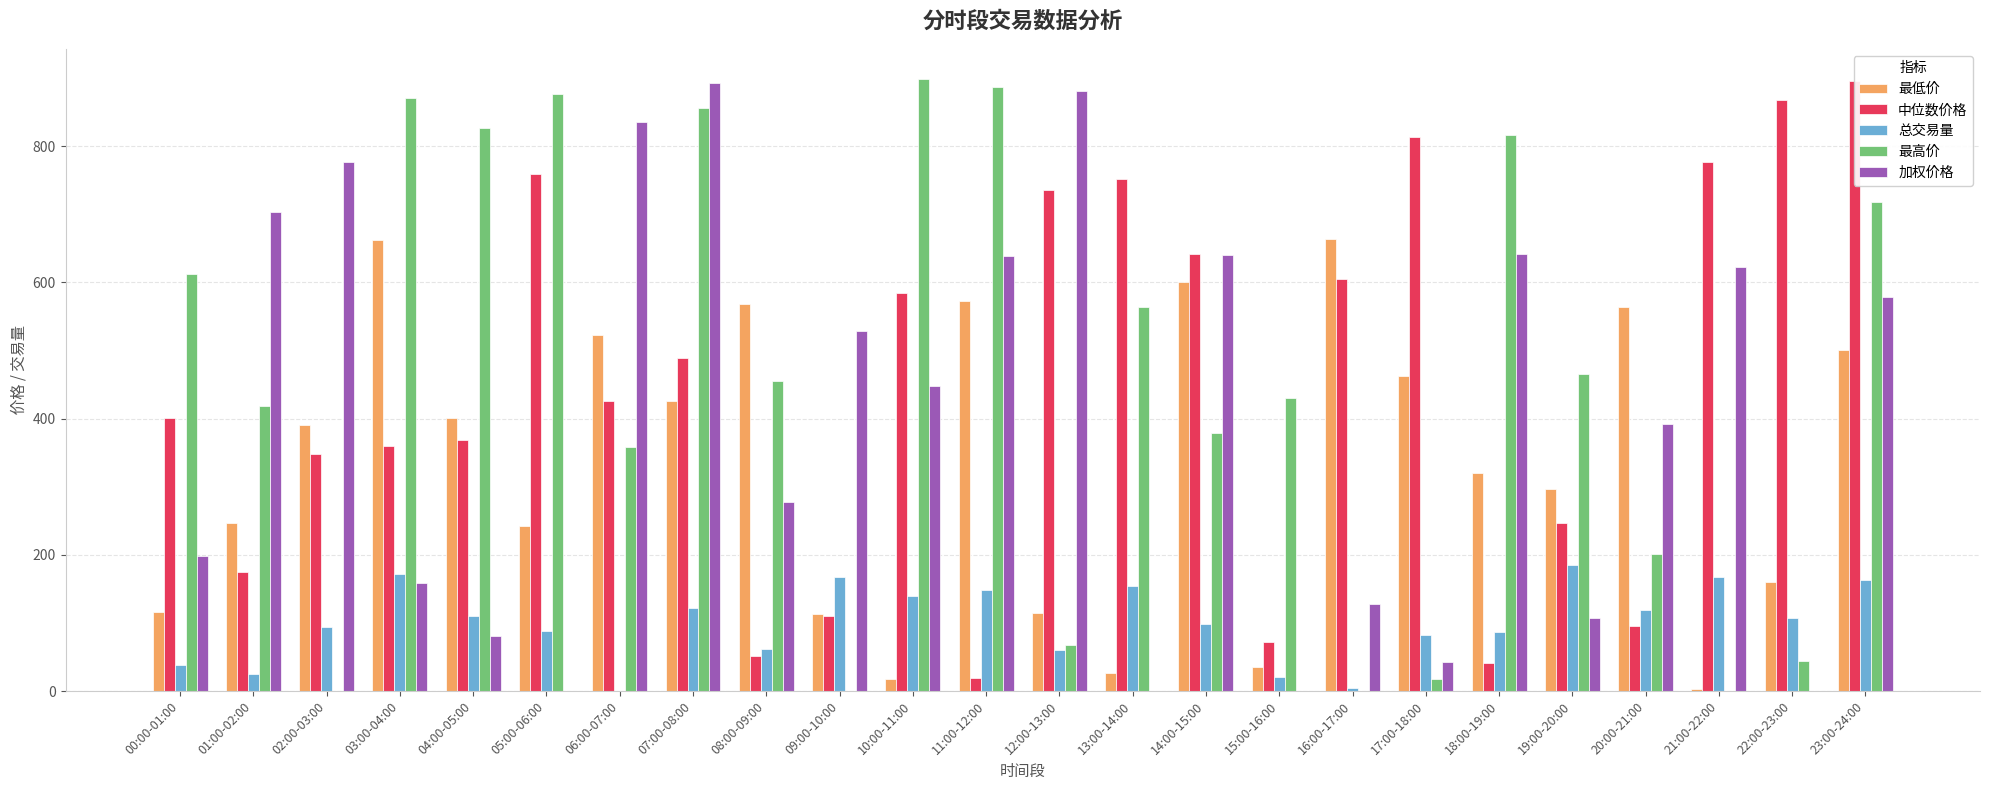

Between 09:00-10:00 and 01:00-02:00, which is larger?

01:00-02:00